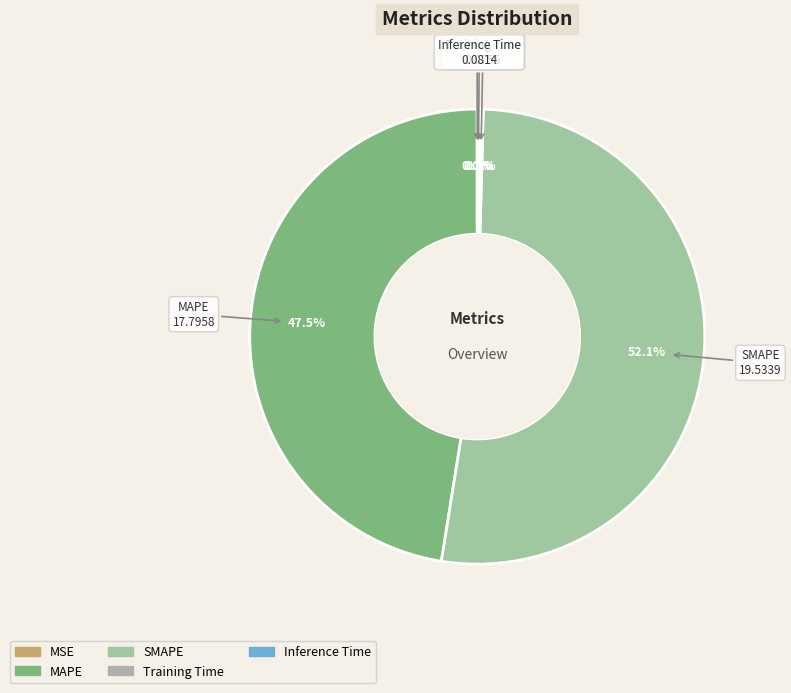

Which category accounts for the majority?

SMAPE